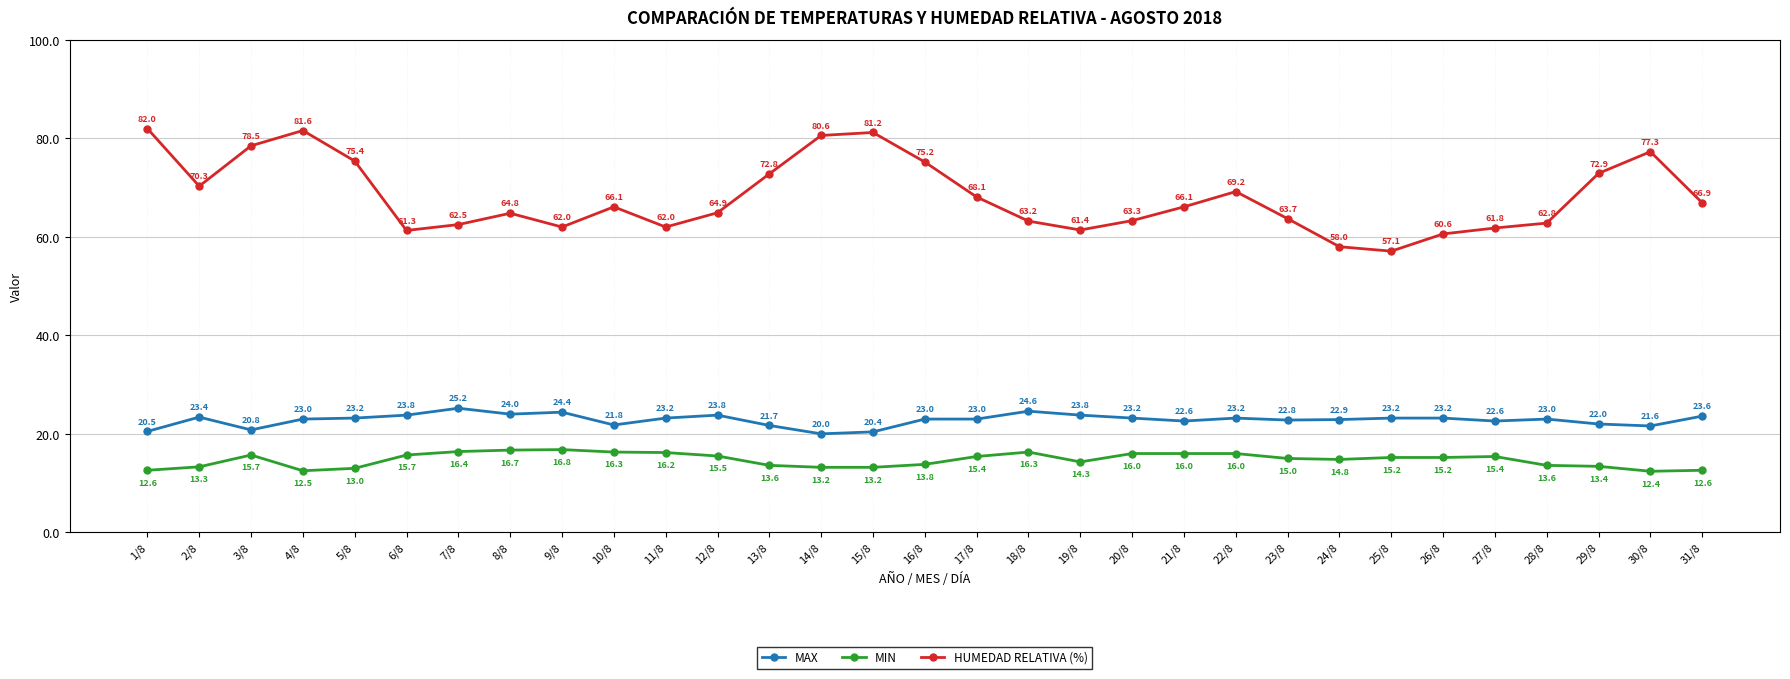

True or false: MAX has more than 0 points higher than both neighbors.

True